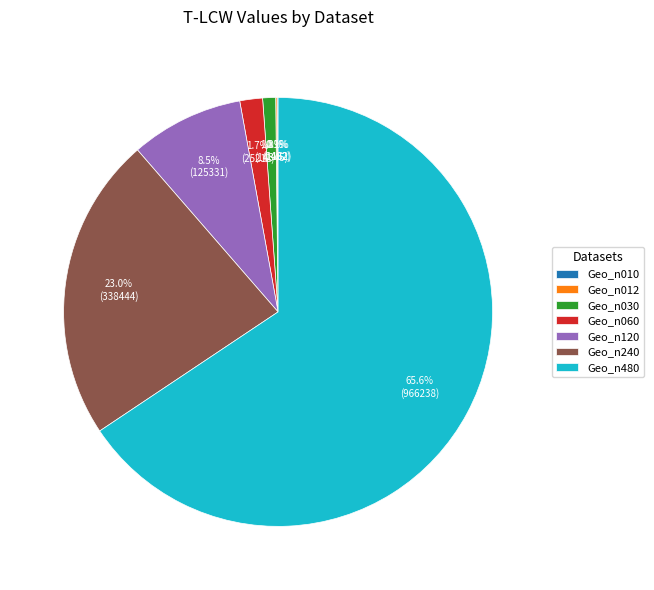

What is the largest slice in the pie chart?

Geo_n480